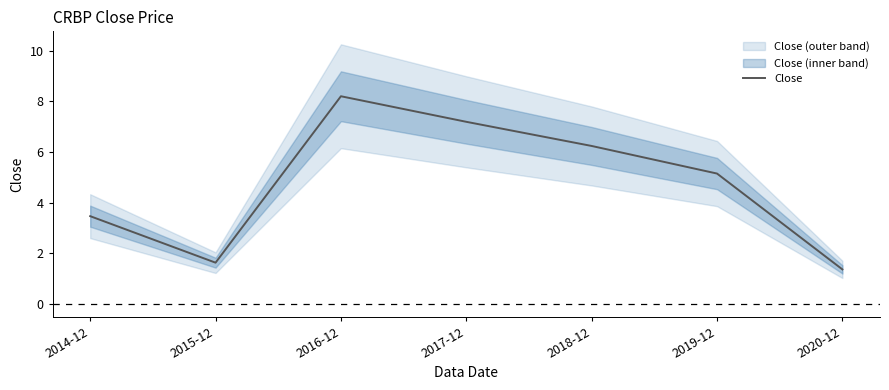

What value does the data have at 2018-12?

6.2